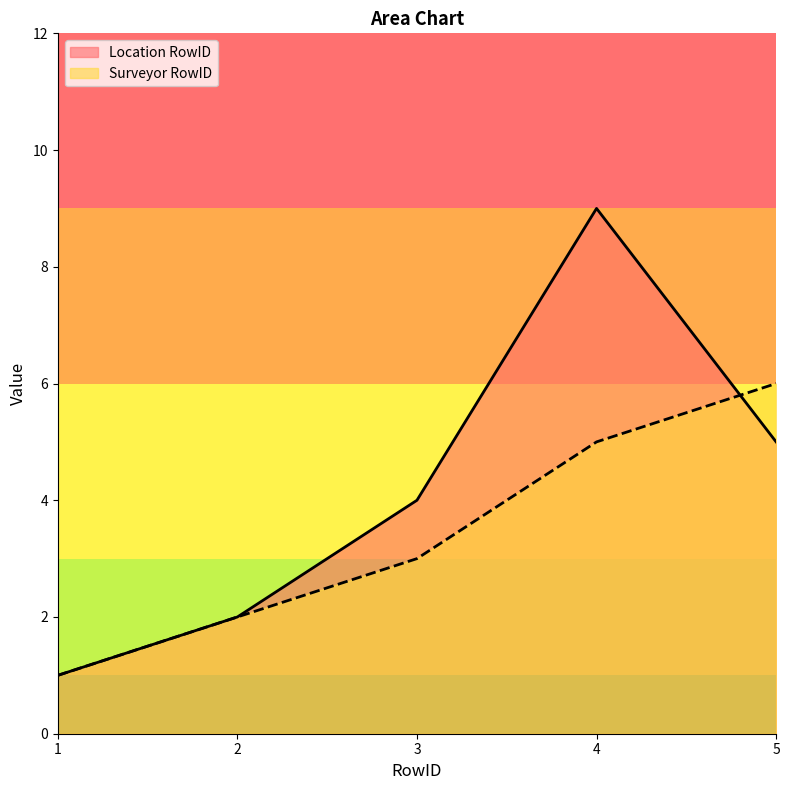

True or false: Location RowID and Surveyor RowID intersect in this chart.

True